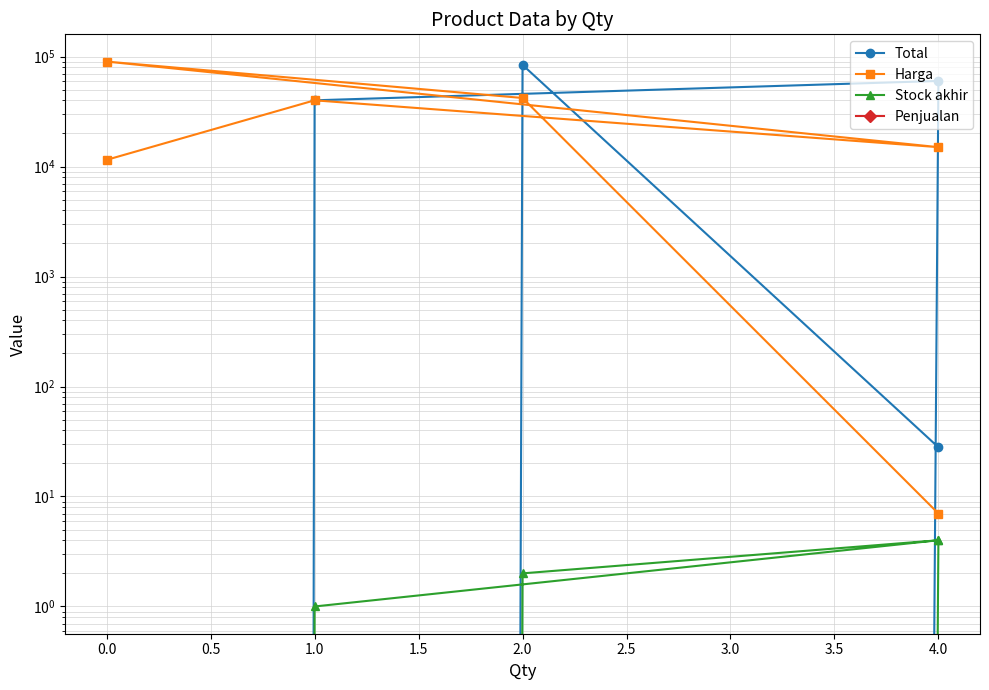

Reading left to right, list all the values displayed in this chart.

Total: 0	40000	60000	0	84000	28
Harga: 11500	40000	15000	90000	42000	7
Stock akhir: 0	1	4	0	2	4
Penjualan: 0	0	0	0	0	0